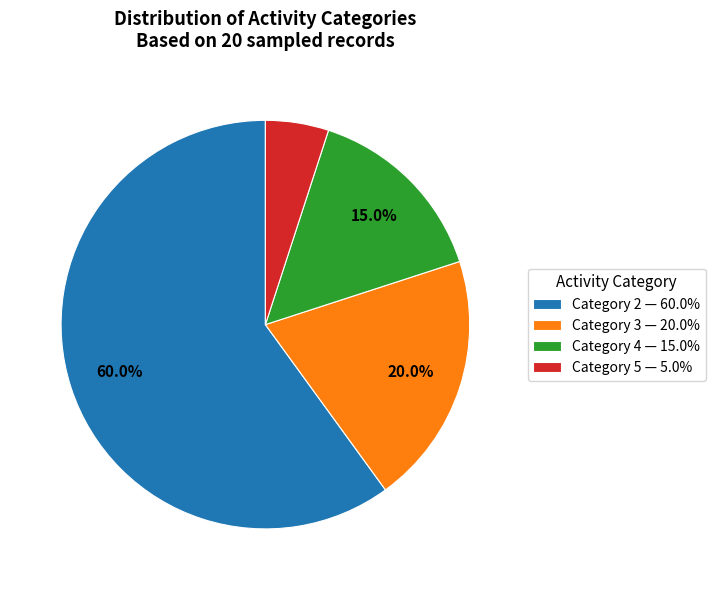

To the nearest percent, what is the difference between the largest and smallest slice percentages?

55%